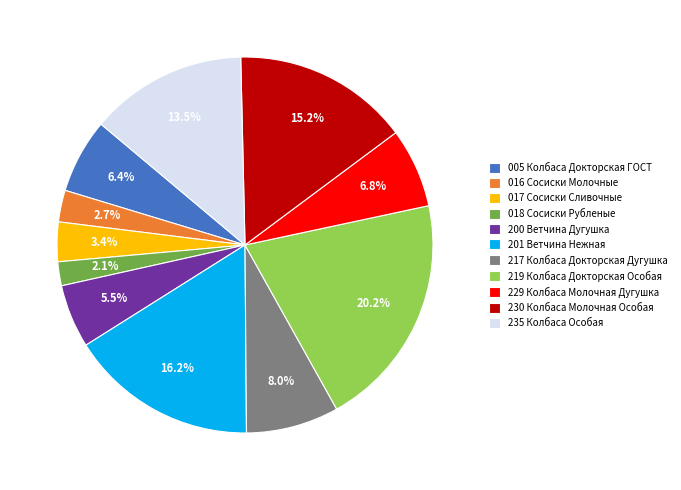

Which has a higher value, 016 Сосиски Молочные or 230 Колбаса Молочная Особая?

230 Колбаса Молочная Особая